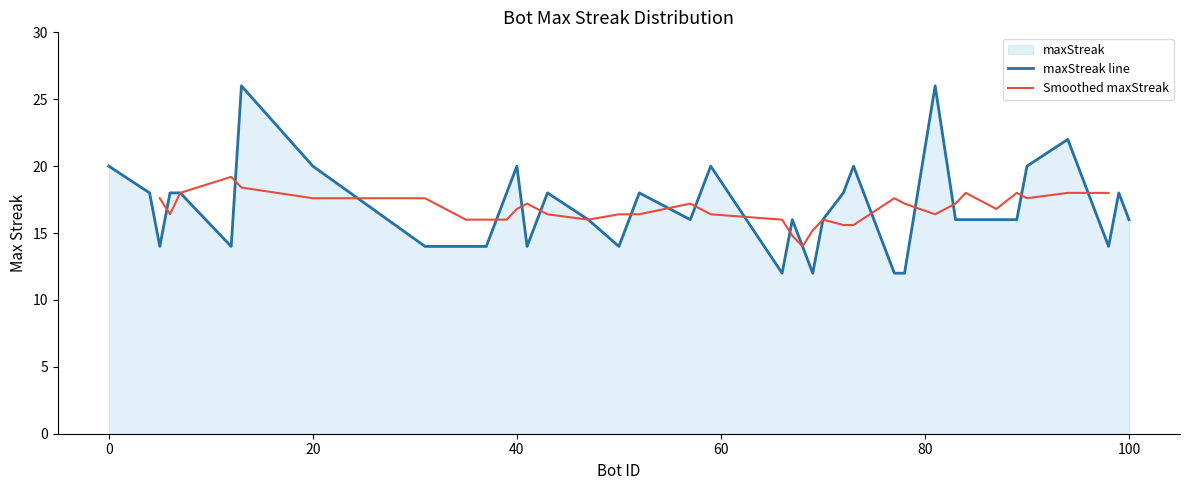

The chart shows a value of 16 at 67. True or false?

True